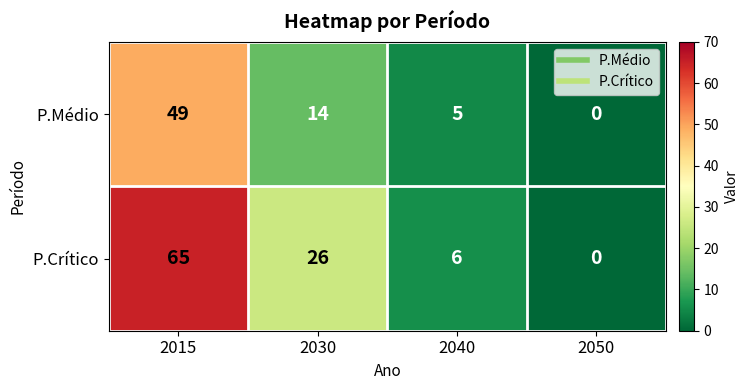

At 2030, list the series in order from largest to smallest.

P.Crítico, P.Médio